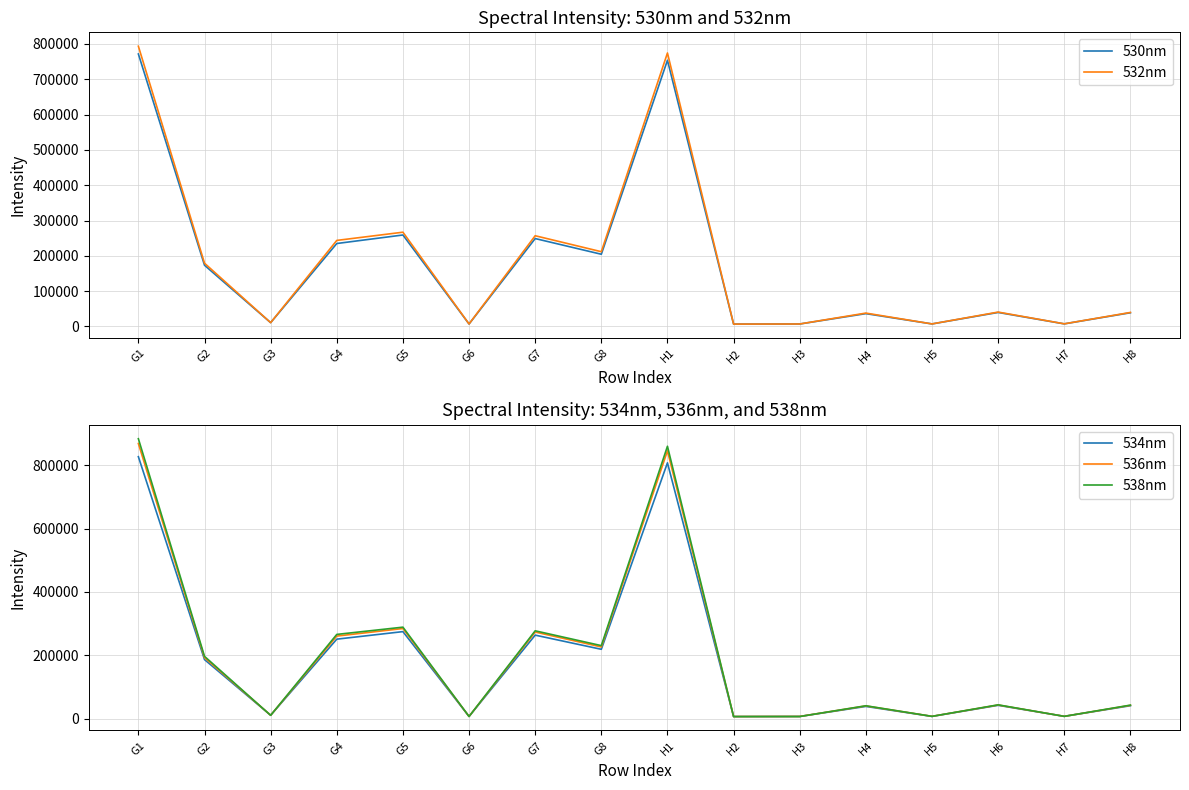

Reading right to left, list all the values displayed in this chart.

530nm: H8=38753	H7=7294	H6=39609	H5=7113	H4=36240	H3=6925	H2=6662	H1=753826	G8=204423	G7=248885	G6=6888	G5=258969	G4=234843	G3=10706	G2=173271	G1=771577
532nm: H8=39583	H7=7347	H6=40623	H5=7083	H4=37786	H3=6891	H2=6623	H1=774435	G8=211652	G7=256862	G6=7045	G5=266878	G4=243625	G3=10715	G2=179057	G1=793590
534nm: H8=40871	H7=7385	H6=42146	H5=7135	H4=38582	H3=6945	H2=6520	H1=807484	G8=218945	G7=263634	G6=7037	G5=274736	G4=250925	G3=10822	G2=186449	G1=826854
536nm: H8=42067	H7=7289	H6=43103	H5=7332	H4=40137	H3=6940	H2=6674	H1=845399	G8=226338	G7=273413	G6=6978	G5=284499	G4=260627	G3=10752	G2=192677	G1=868456
538nm: H8=42723	H7=7237	H6=43603	H5=7247	H4=40684	H3=6681	H2=6585	H1=859826	G8=230503	G7=277266	G6=6885	G5=288793	G4=265906	G3=10509	G2=196661	G1=883585